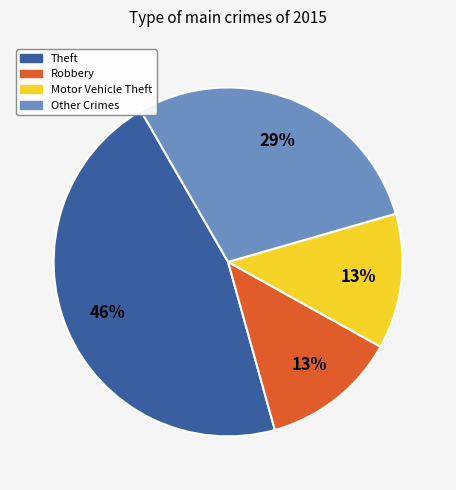

To the nearest percent, what is the average slice percentage?

25%